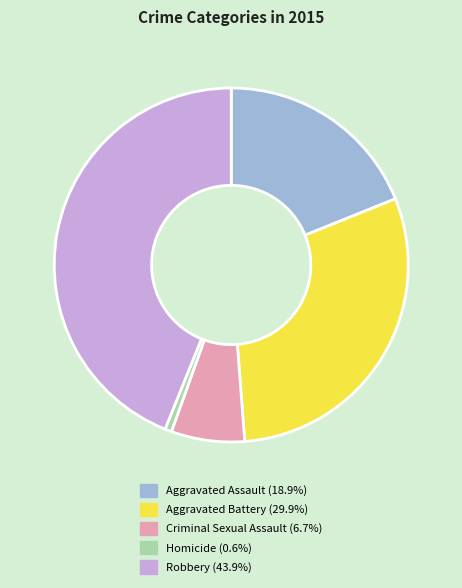

Which category has the smallest portion of the pie?

Homicide